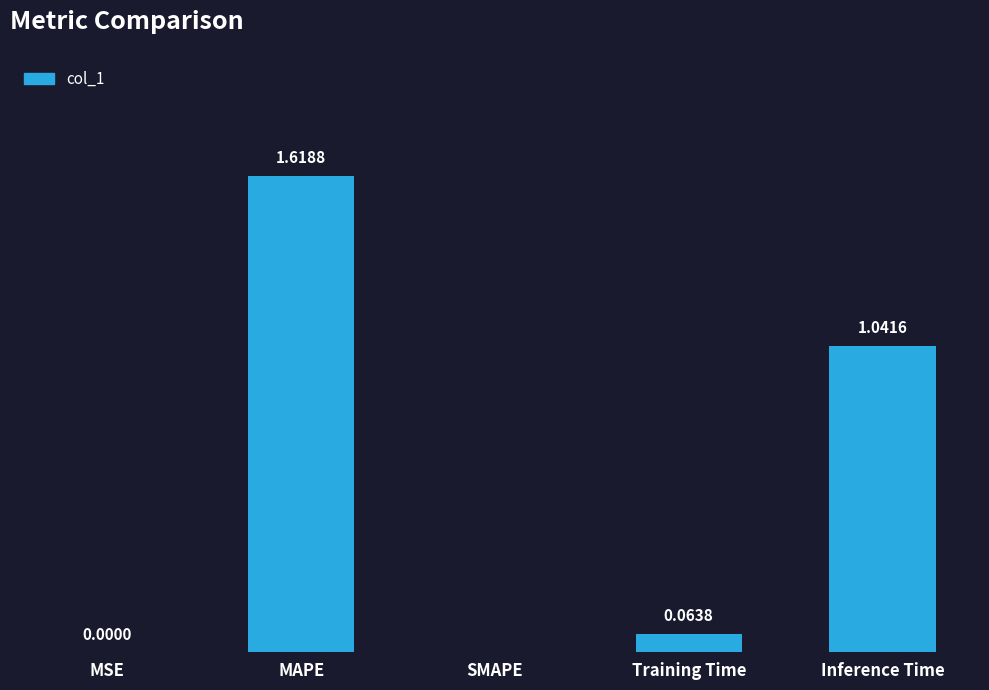

Between MSE and MAPE, which is larger?

MAPE